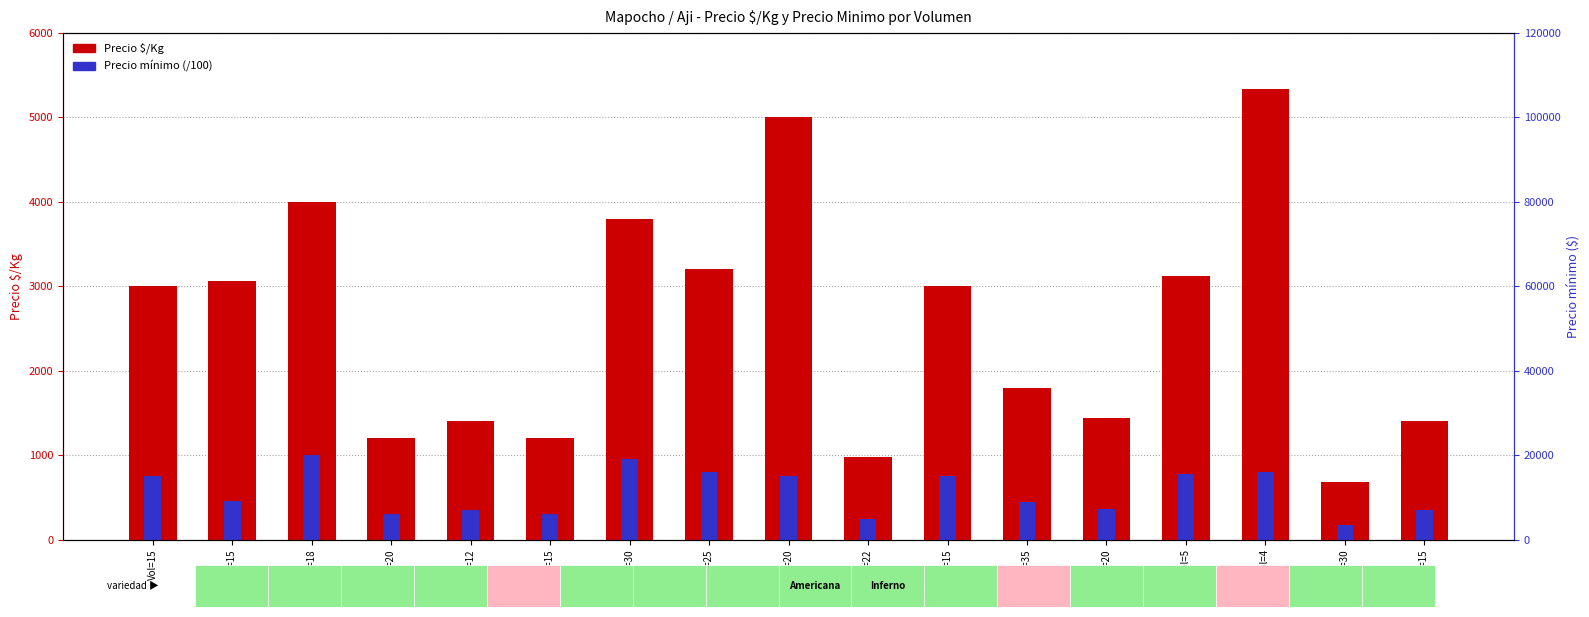

What is the total value across all series at Vol=30?

4750